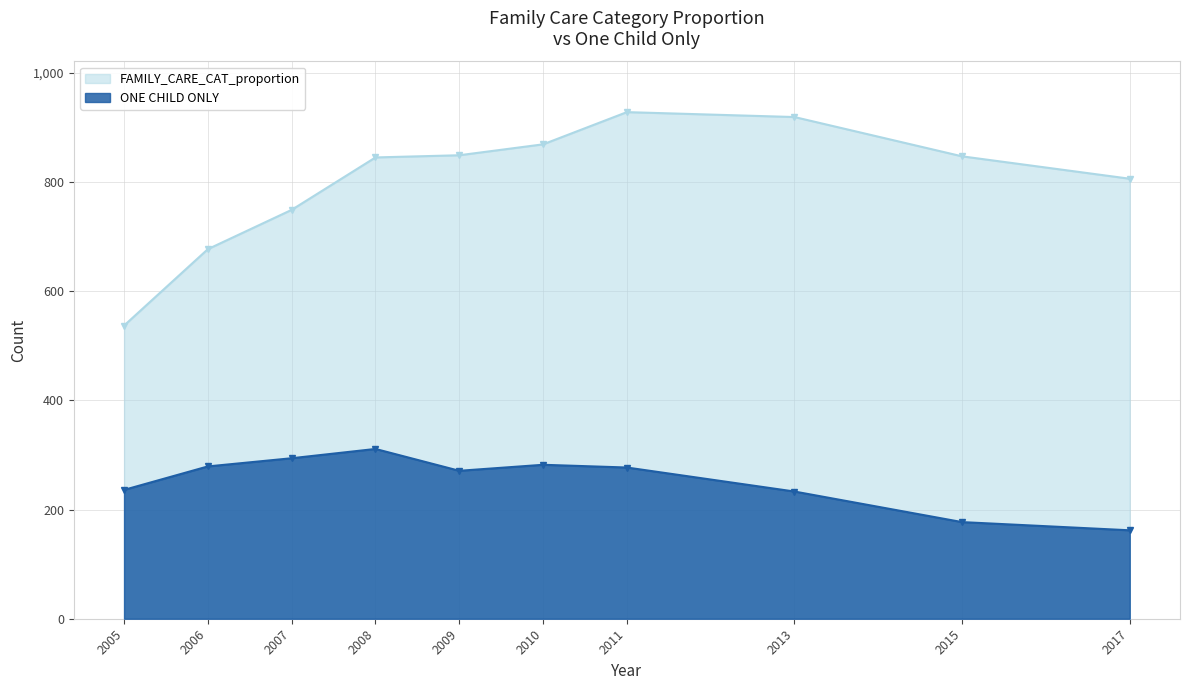

What is the difference between the highest and lowest values at 2015?

670